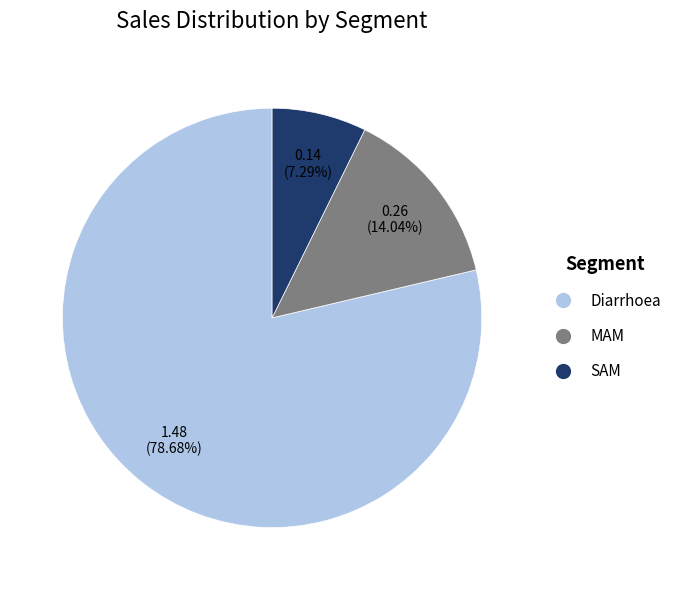

How much of the chart is everything except SAM?

92.7%